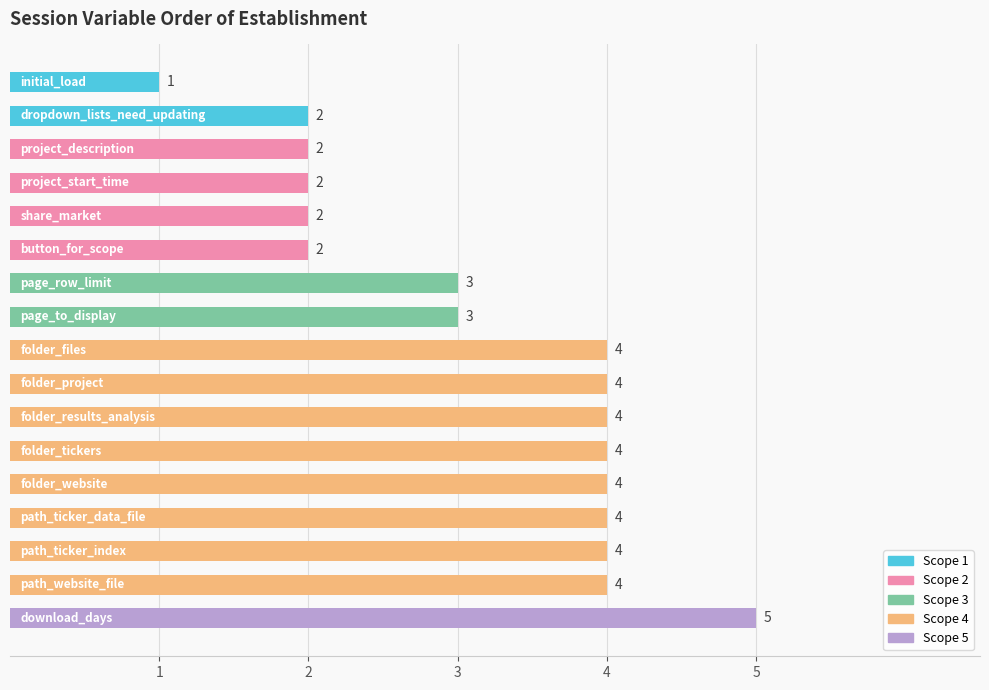

What is the difference between the second highest and minimum values?

3